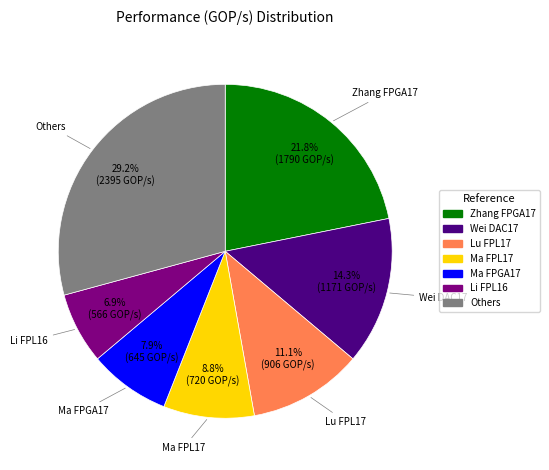

To the nearest percent, what is the difference between the largest and smallest slice percentages?

22%